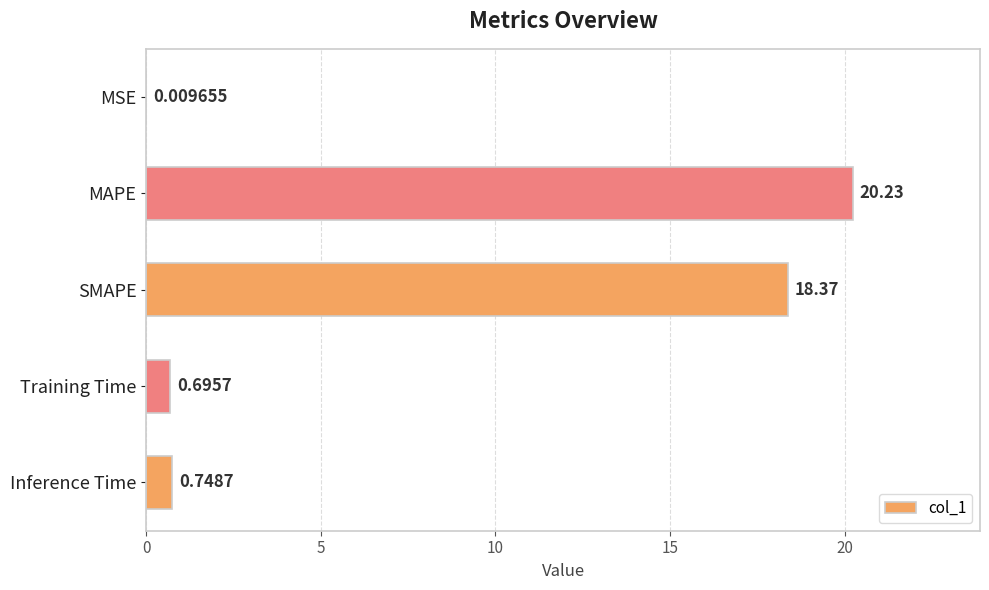

At which label is the value closest to 10?

SMAPE